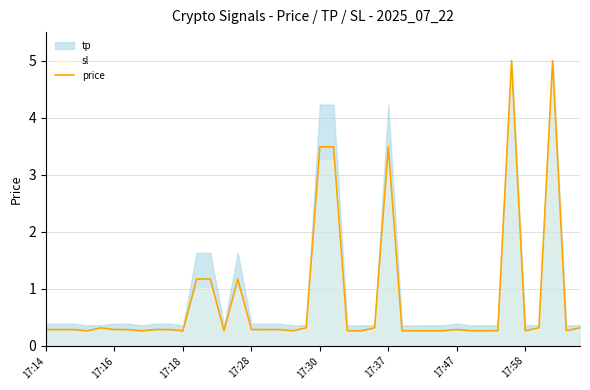

What is the greatest value displayed?

5.0